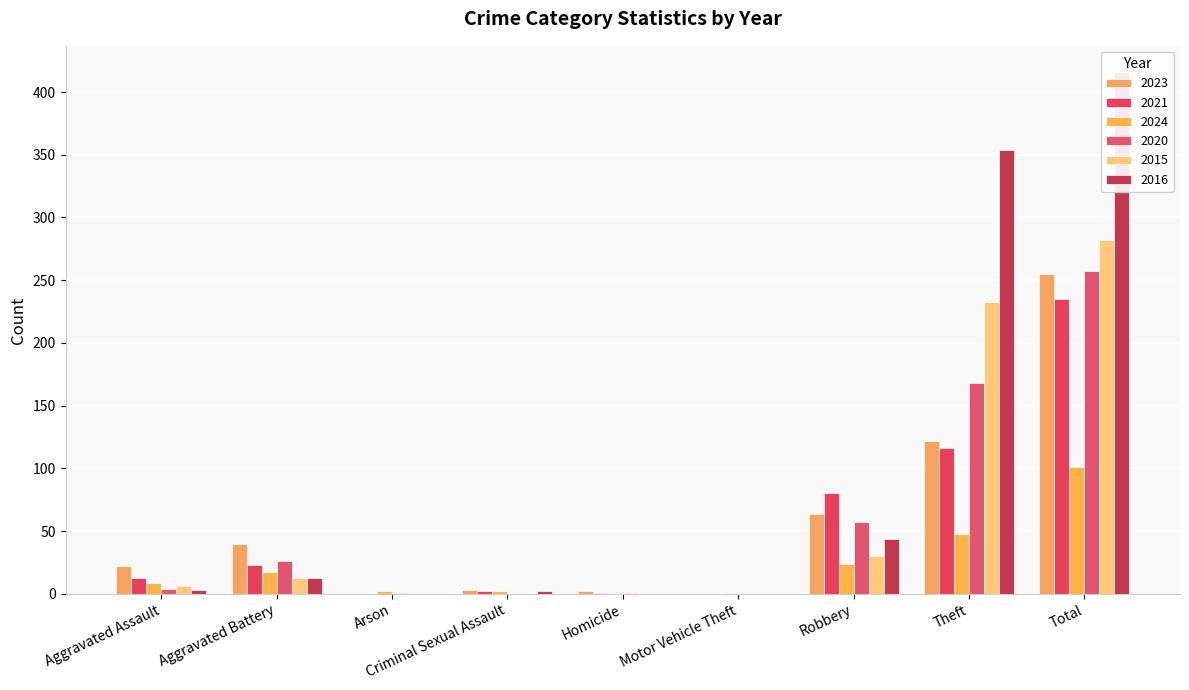

What is the difference between the maximum and minimum values in the 2023 series?

255